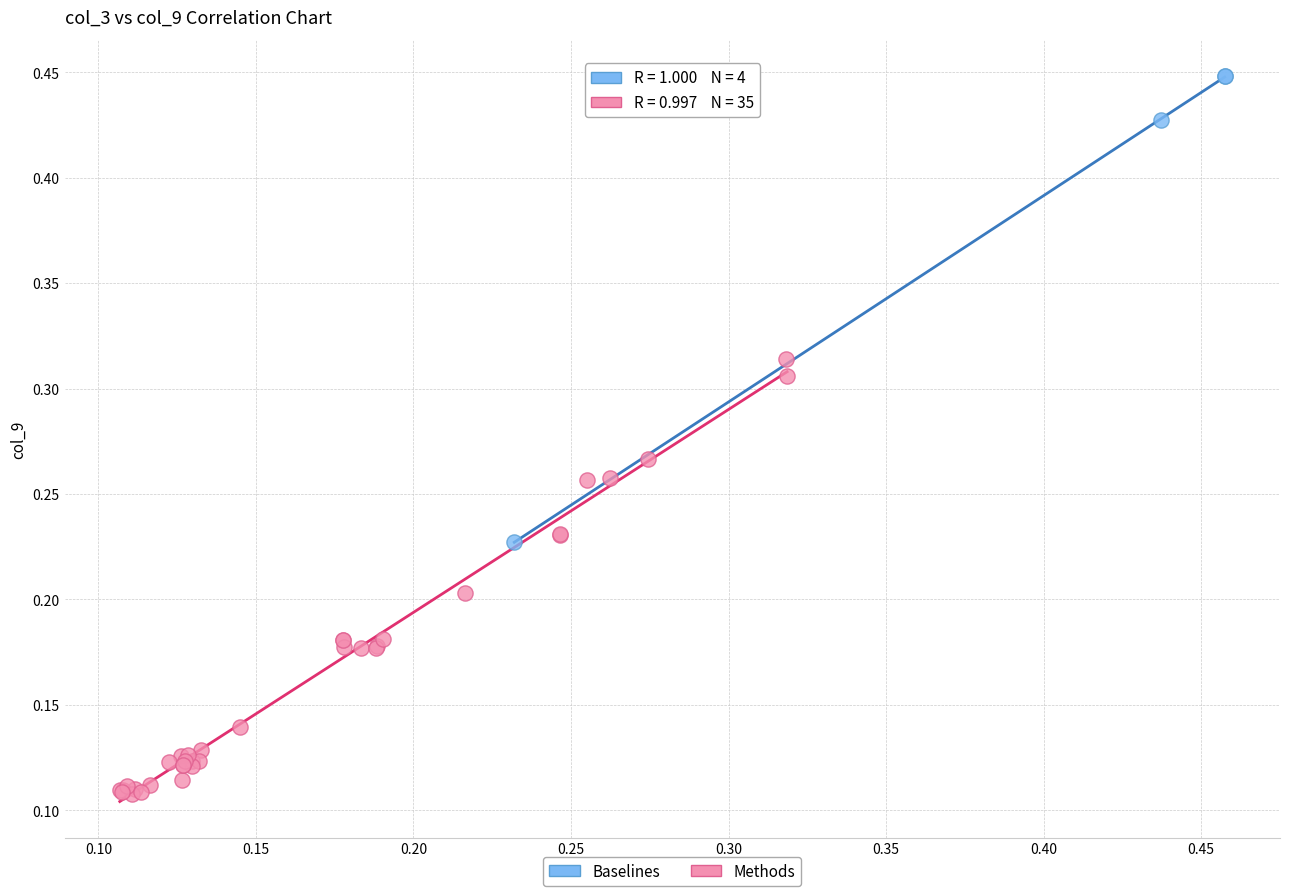

Which series contains the lowest Y value?

Methods